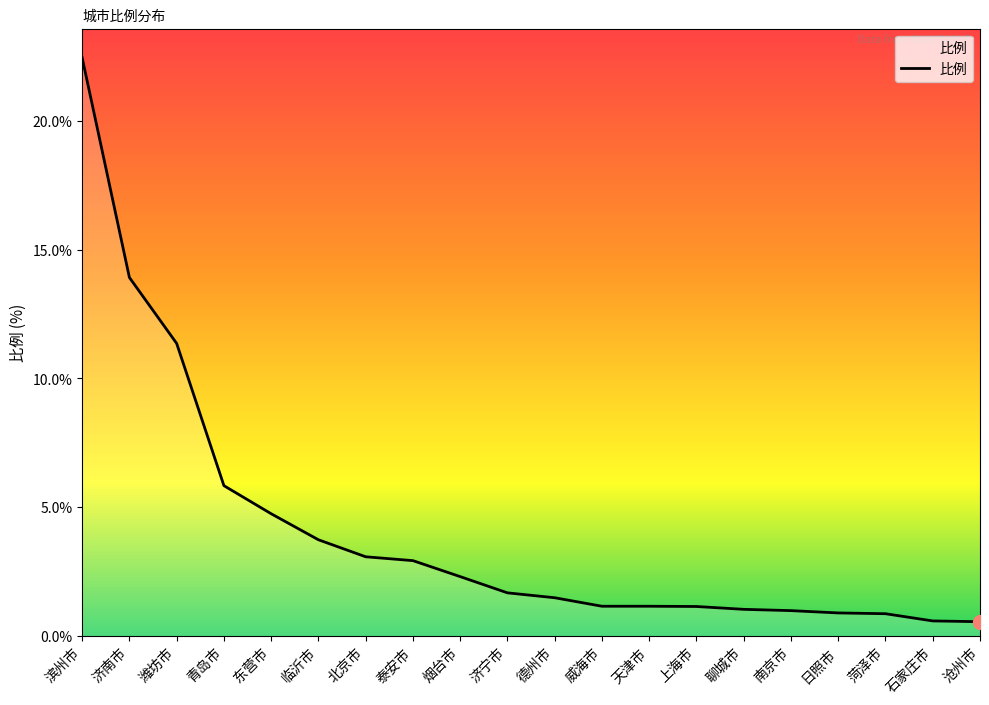

How many lines are shown in the chart?

1